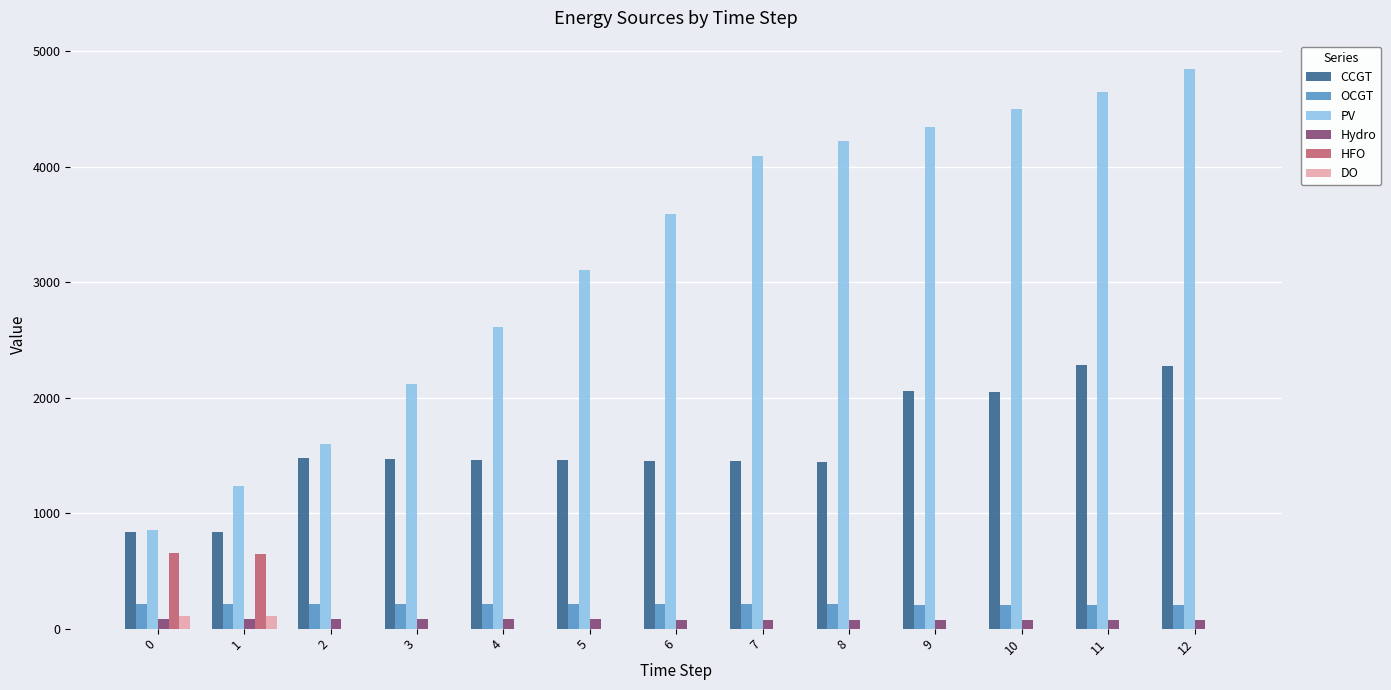

The HFO series shows -393 at 8. True or false?

False